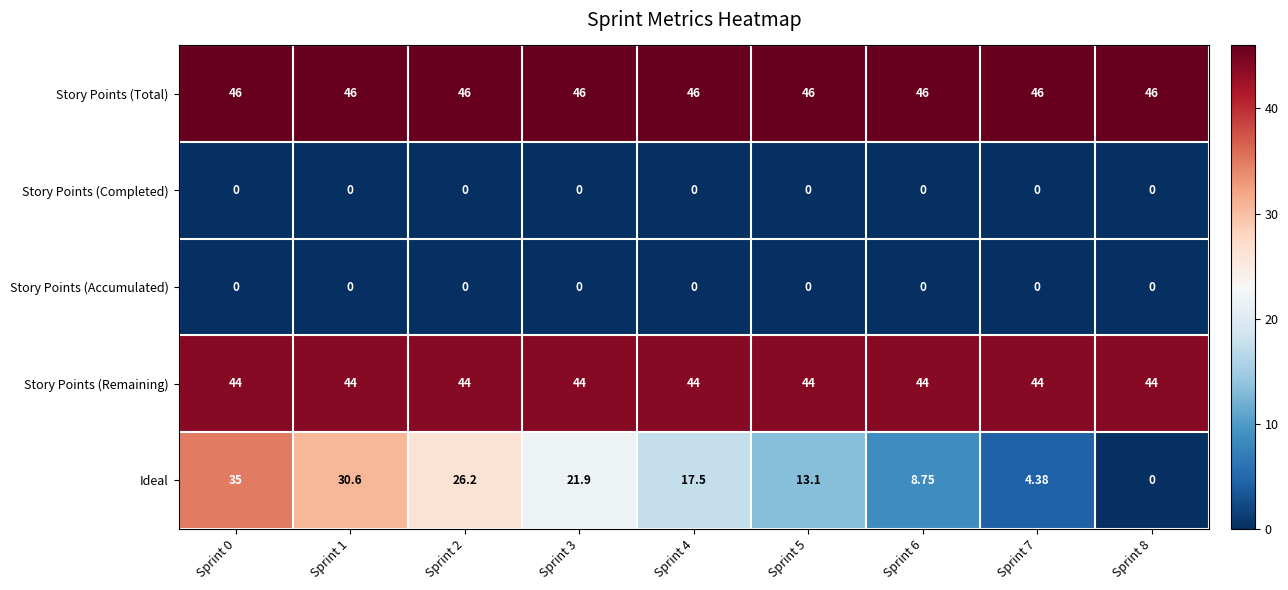

How many distinct data groups are displayed?

5